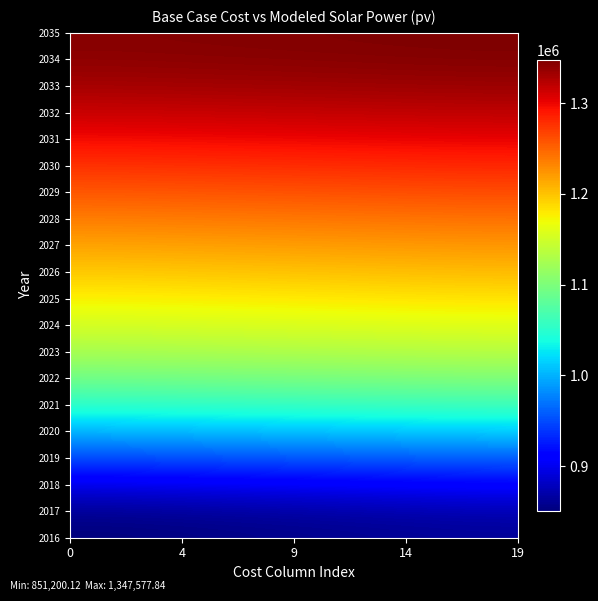

Count the number of data series in this chart.

20